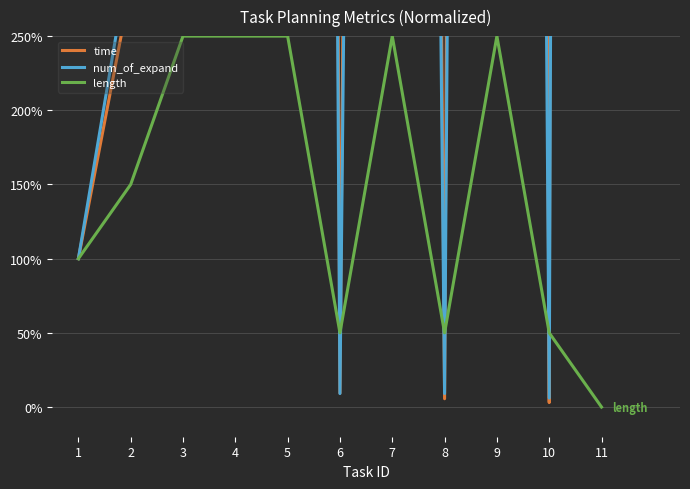

The num_of_expand series shows 136.5 at 11. True or false?

False